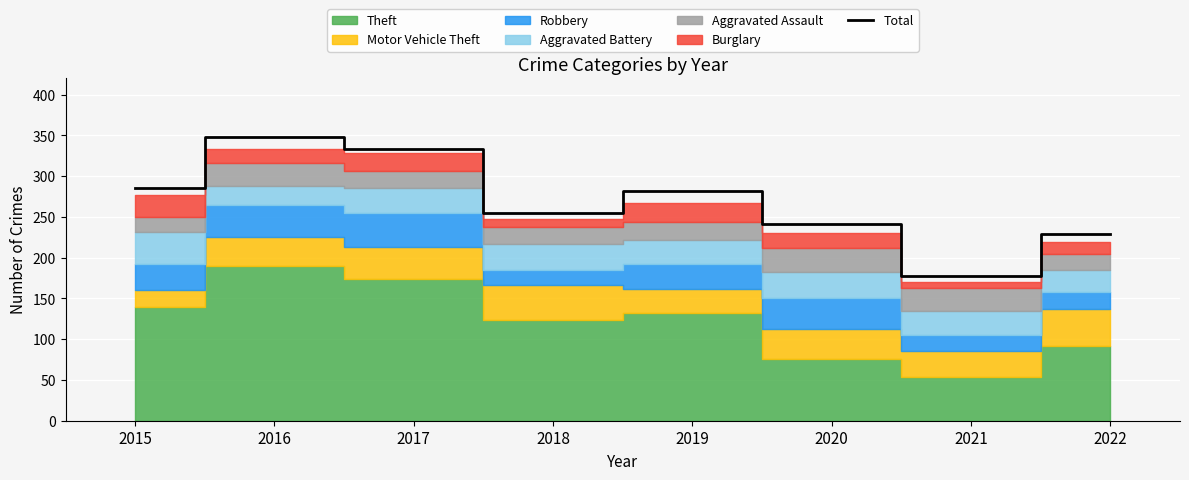

What is the minimum value shown in the chart?

178